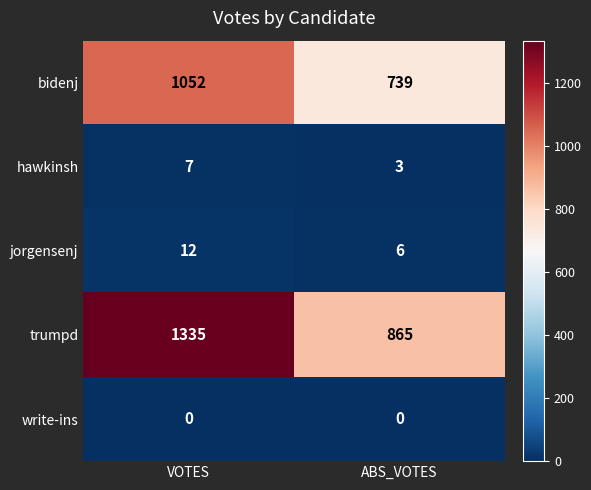

Reading left to right, list all the values displayed in this chart.

bidenj: 1052	739
hawkinsh: 7	3
jorgensenj: 12	6
trumpd: 1335	865
write-ins: 0	0